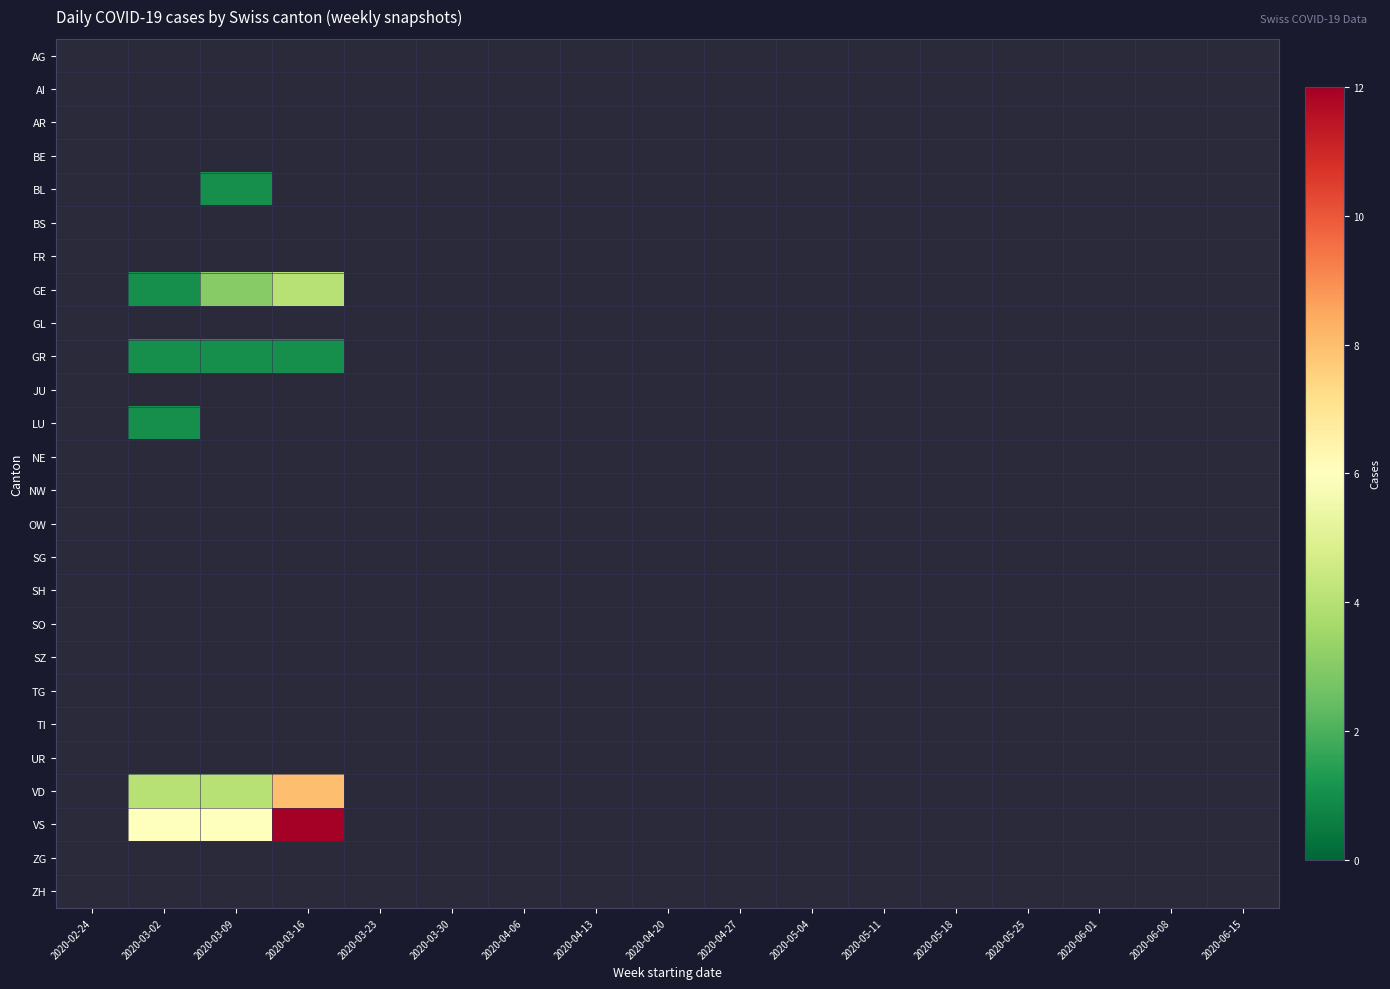

Is the value of NE at 2020-03-23 greater than the value of OW at 2020-05-11?

No